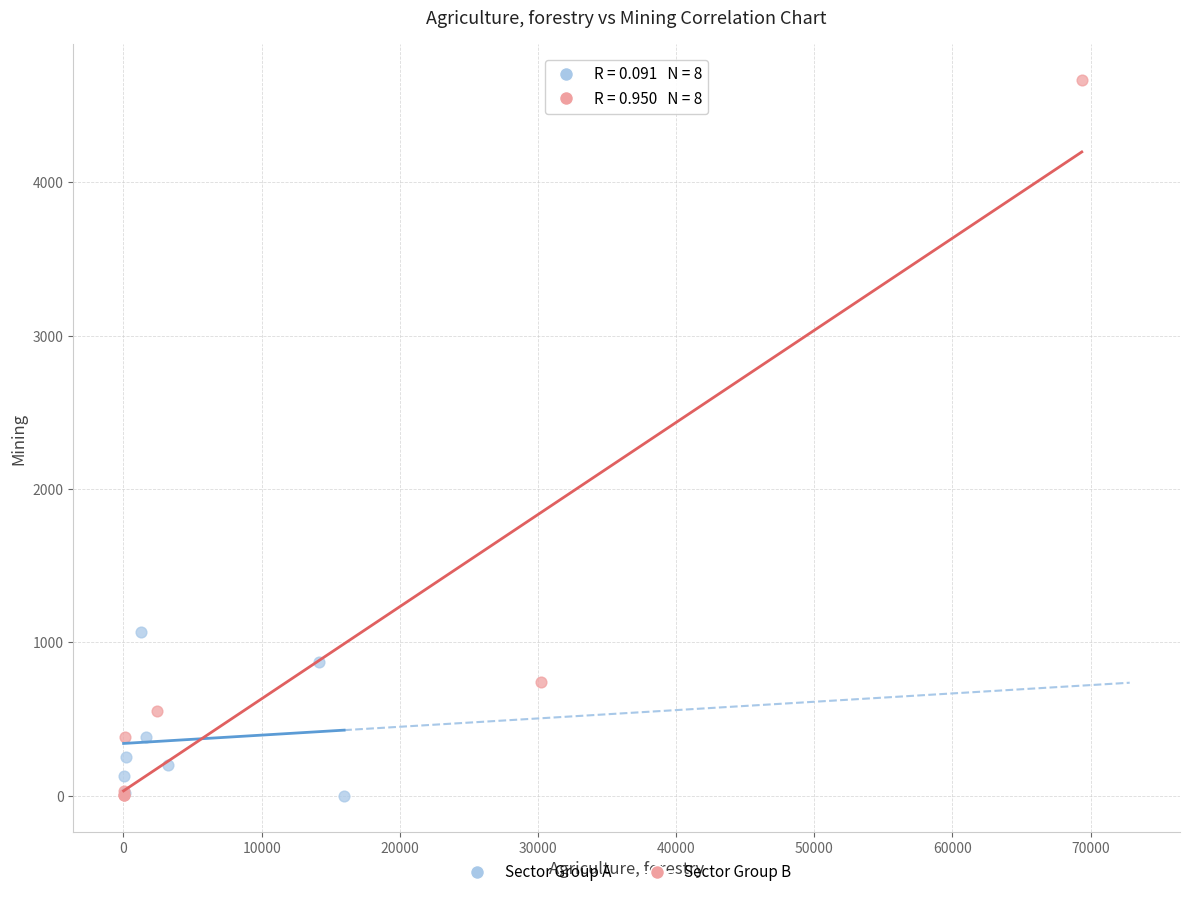

Which series has the widest spread of Y values?

Sector Group B